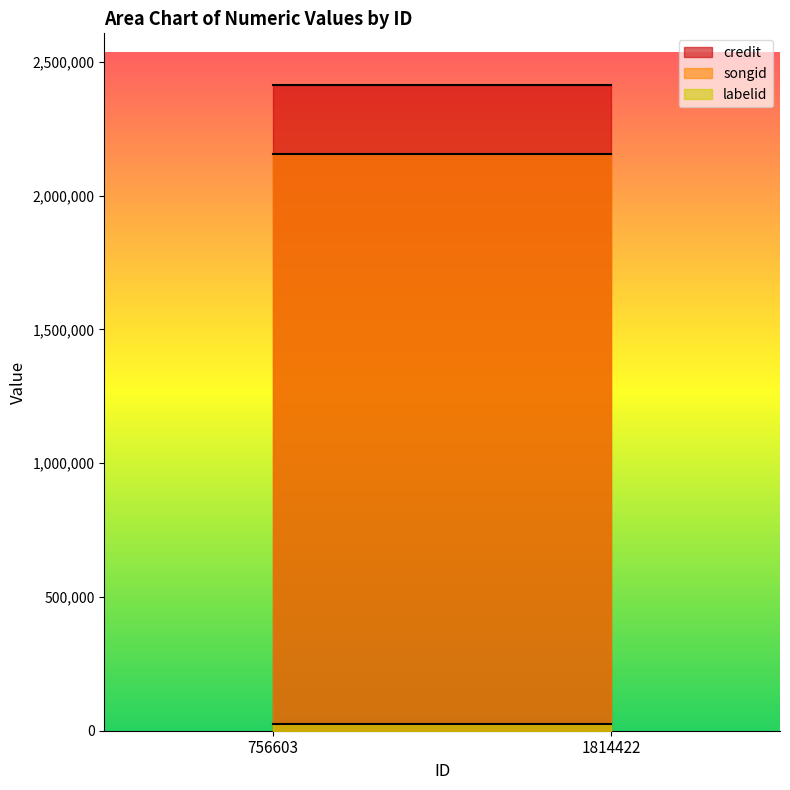

What is the total value across all series at 756603?

4592932